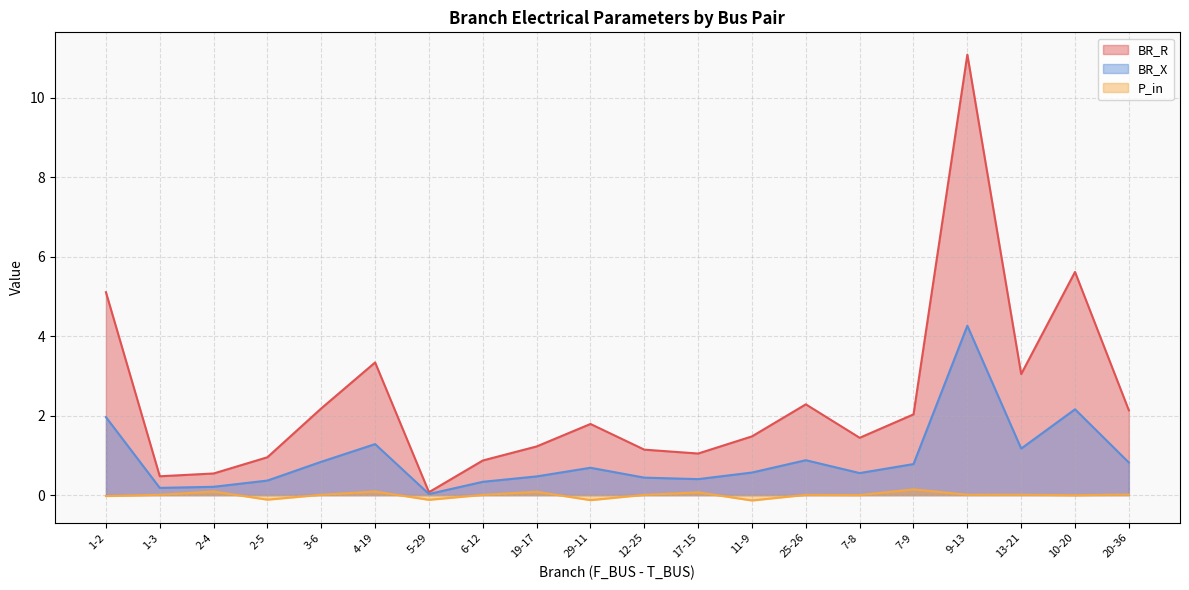

Reading left to right, transcribe all the data shown in this chart.

BR_R: 1-2=5.1	1-3=0.5	2-4=0.5	2-5=1.0	3-6=2.2	4-19=3.3	5-29=0.1	6-12=0.9	19-17=1.2	29-11=1.8	12-25=1.1	17-15=1.0	11-9=1.5	25-26=2.3	7-8=1.4	7-9=2.0	9-13=11.1	13-21=3.0	10-20=5.6	20-36=2.1
BR_X: 1-2=2.0	1-3=0.2	2-4=0.2	2-5=0.4	3-6=0.8	4-19=1.3	5-29=0.0	6-12=0.3	19-17=0.5	29-11=0.7	12-25=0.4	17-15=0.4	11-9=0.6	25-26=0.9	7-8=0.6	7-9=0.8	9-13=4.3	13-21=1.2	10-20=2.2	20-36=0.8
P_in: 1-2=-0.0	1-3=0.0	2-4=0.1	2-5=-0.1	3-6=0.0	4-19=0.1	5-29=-0.1	6-12=0.0	19-17=0.1	29-11=-0.1	12-25=0.0	17-15=0.1	11-9=-0.1	25-26=0.0	7-8=0.0	7-9=0.1	9-13=0.0	13-21=0.0	10-20=-0.0	20-36=0.0